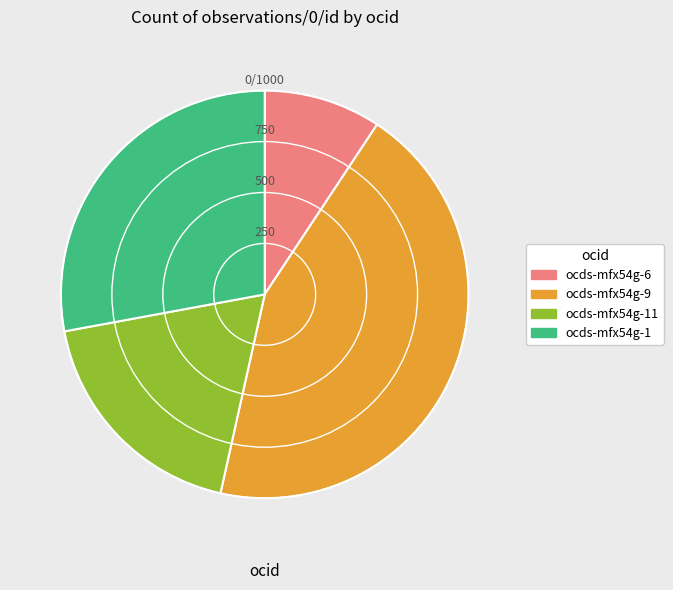

Rank the categories by value from lowest to highest.

ocds-mfx54g-6, ocds-mfx54g-11, ocds-mfx54g-1, ocds-mfx54g-9